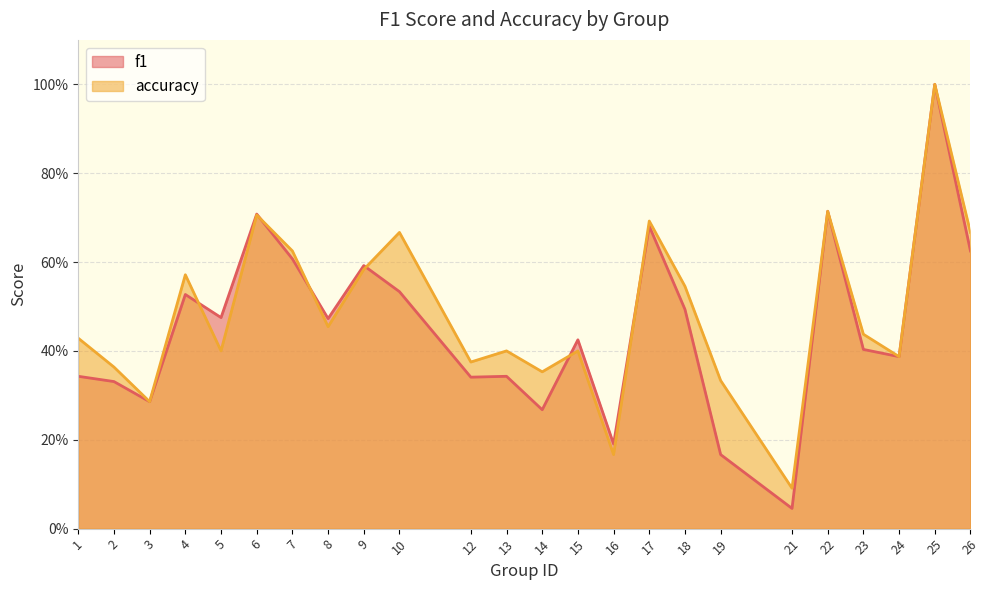

What is the sum of all f1 values?

11.0